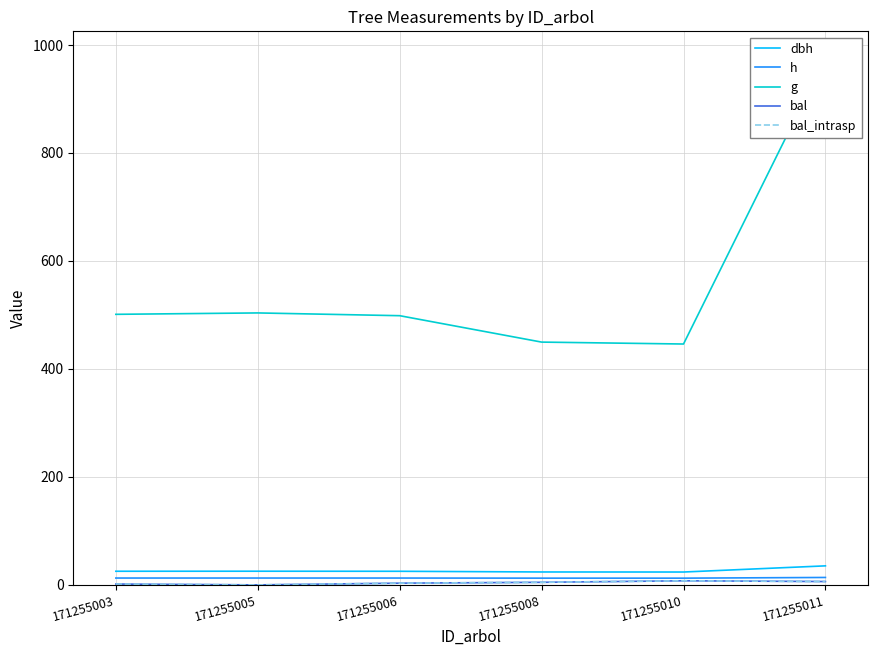

What is the average value of the dbh series?

26.5